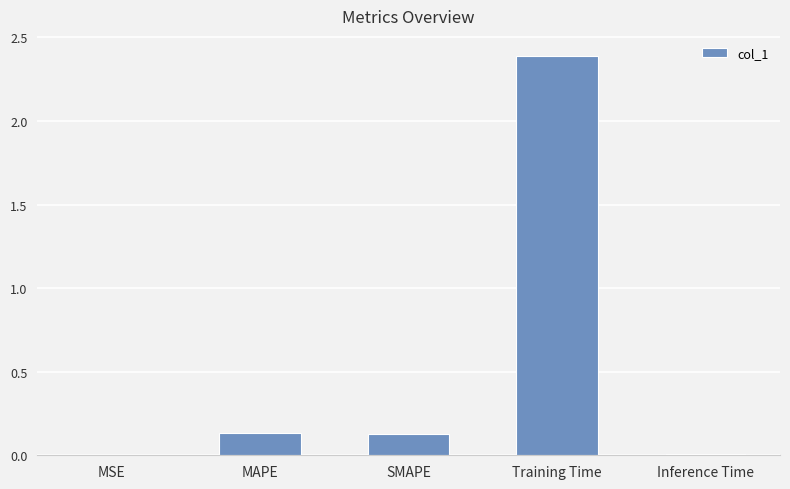

Between MAPE and Inference Time, which is larger?

MAPE